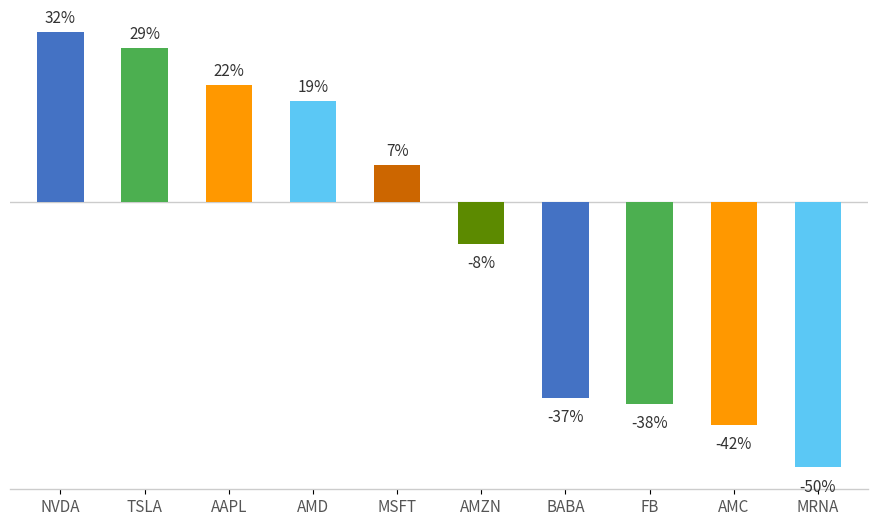

List the labels in order of value, largest first.

NVDA, TSLA, AAPL, AMD, MSFT, AMZN, BABA, FB, AMC, MRNA